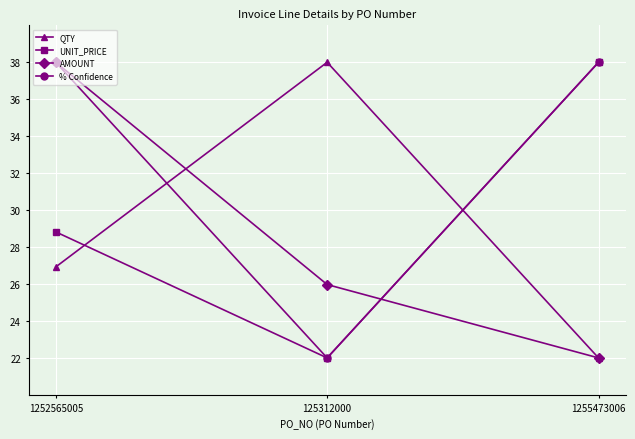

Reading left to right, list all the values displayed in this chart.

QTY: 26.9	38.0	22.0
UNIT_PRICE: 28.8	22.0	38.0
AMOUNT: 38.0	26.0	22.0
% Confidence: 38.0	22.0	38.0